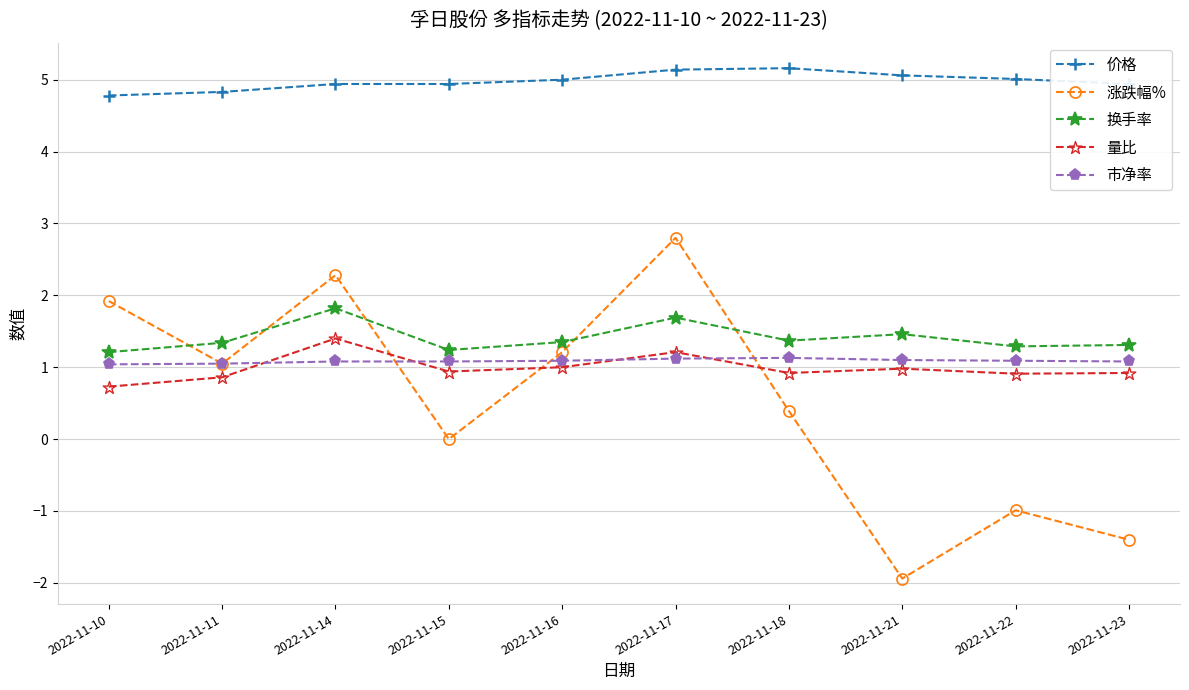

At which category does 涨跌幅% reach its first local valley?

2022-11-11